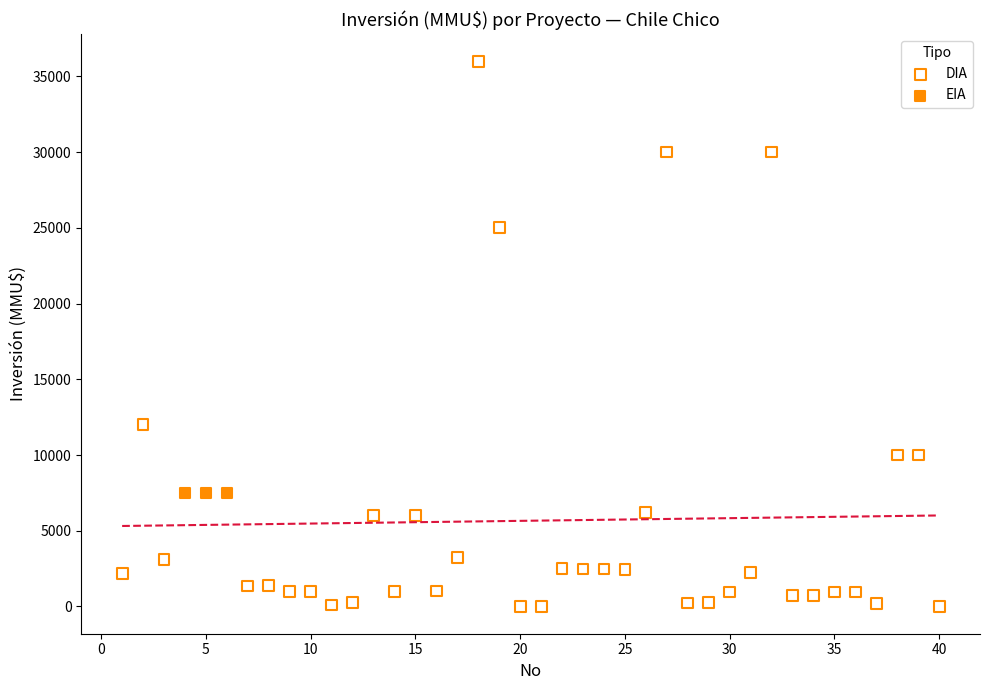

Which series reaches the maximum Y coordinate?

DIA